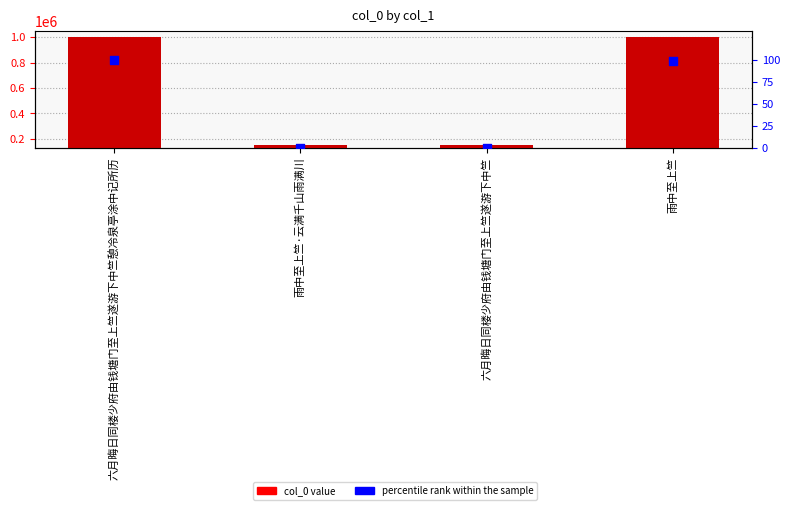

Is the value of percentile rank within the sample at 雨中至上竺 greater than the value of col_0 at 六月晦日同楼少府由钱塘门至上竺遂游下中竺憩冷泉亭涂中记所历?

No